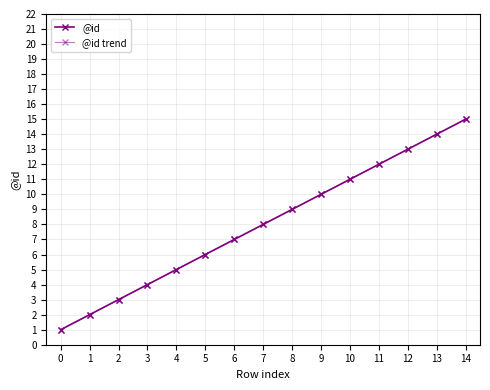

True or false: @id trend and @id intersect in this chart.

False